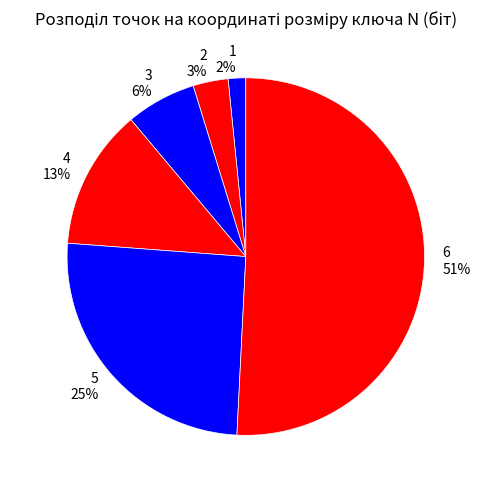

Is the sum of 2 and 5 greater than half?

No